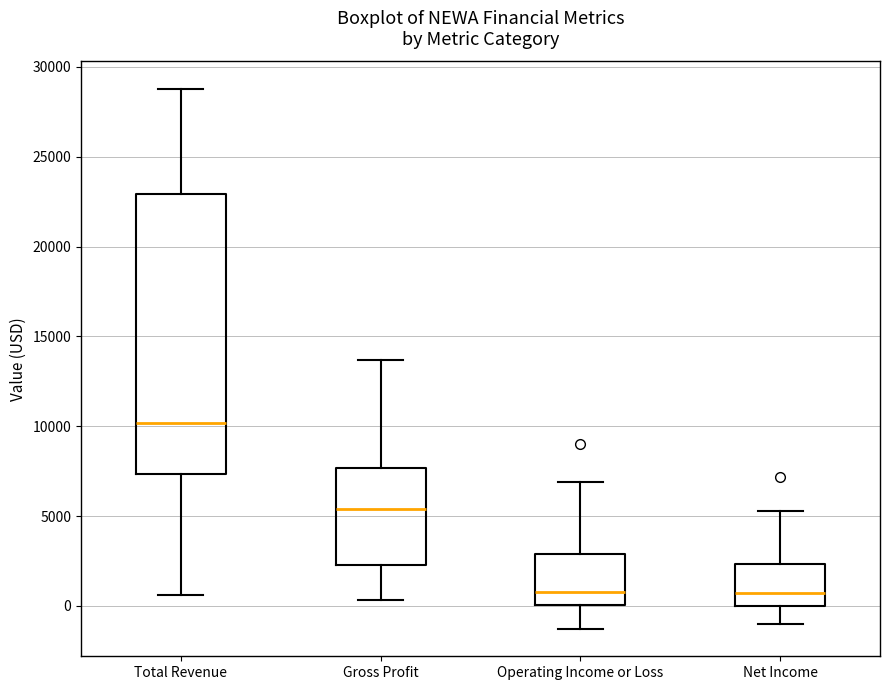

Reading left to right, transcribe this box plot: for each box, give where its median line is, the range the box spans, and where its two whiskers end, as read against the y-axis. The values are not printed on the chart, so give them approximately, as read against the axis.

Total Revenue: median 10000, box 7500 to 23000, whiskers 500 to 29000
Gross Profit: median 5500, box 2500 to 7500, whiskers 500 to 13500
Operating Income or Loss: median 1000, box 0 to 3000, whiskers -1500 to 7000
Net Income: median 500, box 0 to 2500, whiskers -1000 to 5500